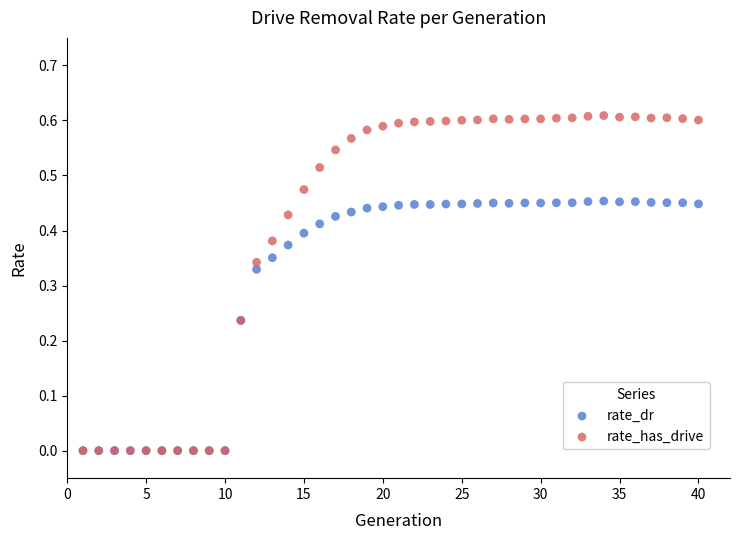

What are all the series names shown in the legend?

rate_dr, rate_has_drive